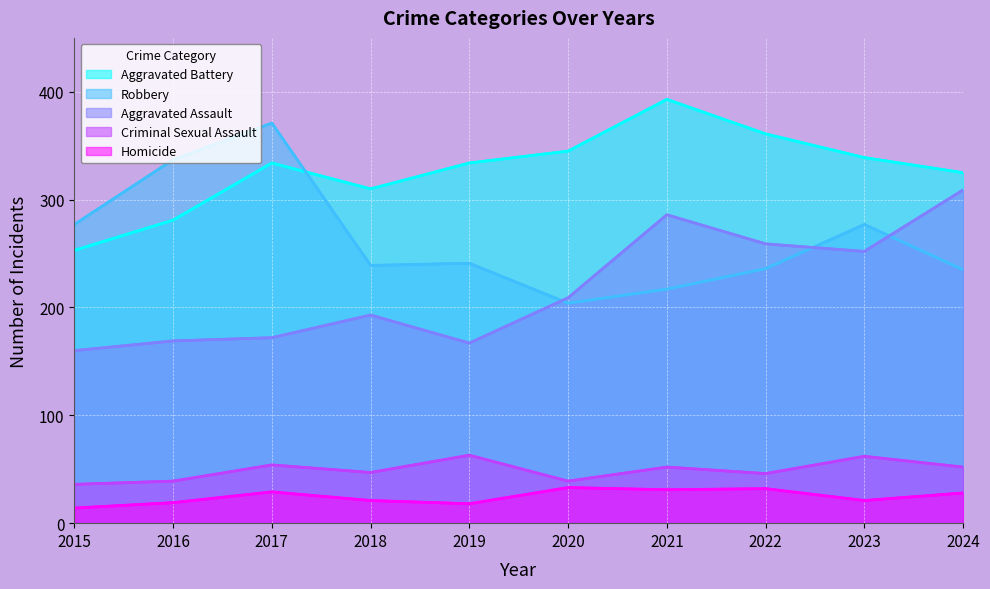

Which series has the largest total across all categories?

Aggravated Battery